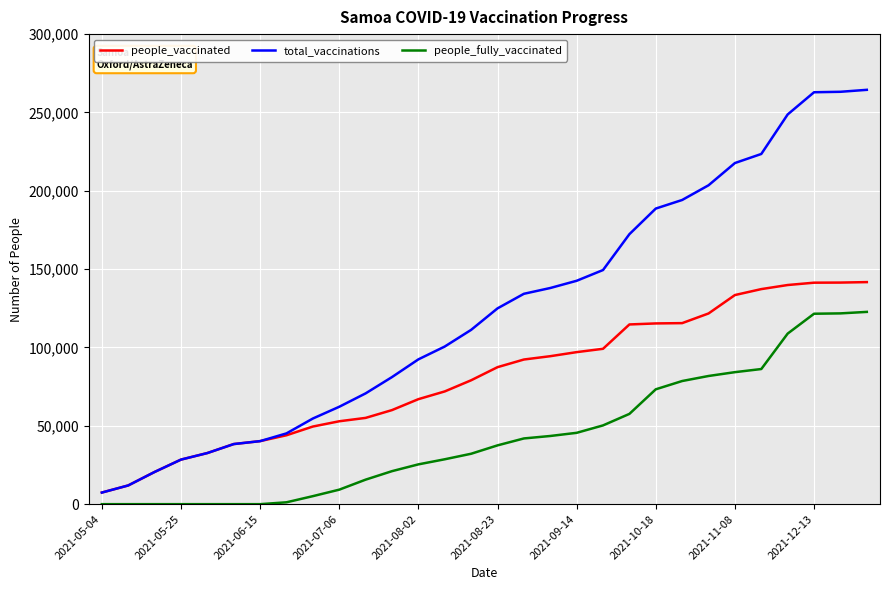

Which series has the largest total across all categories?

total_vaccinations